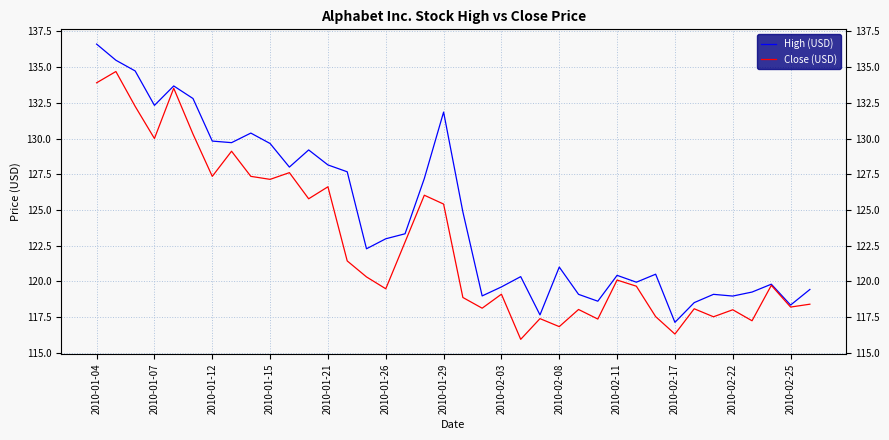

Is it true that Close (USD) equals 118.9 at 19?

True